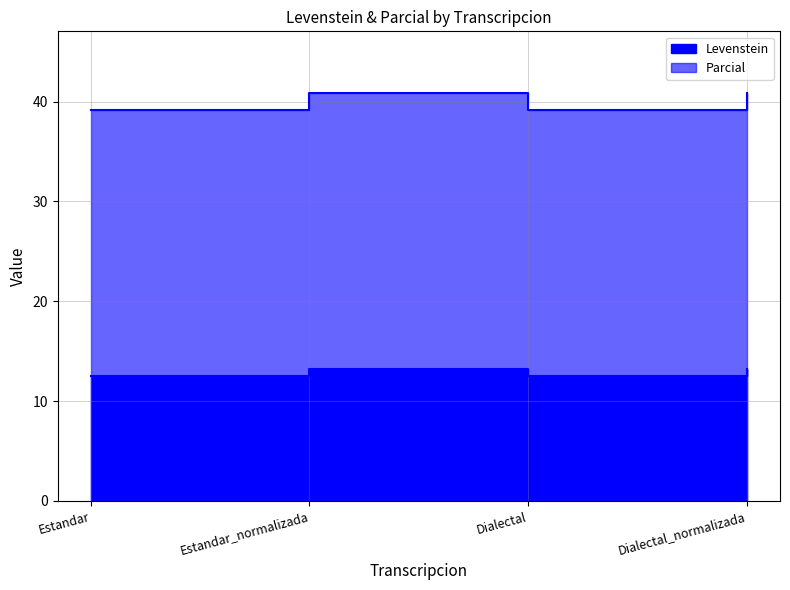

What is the minimum value shown in the chart?

12.5